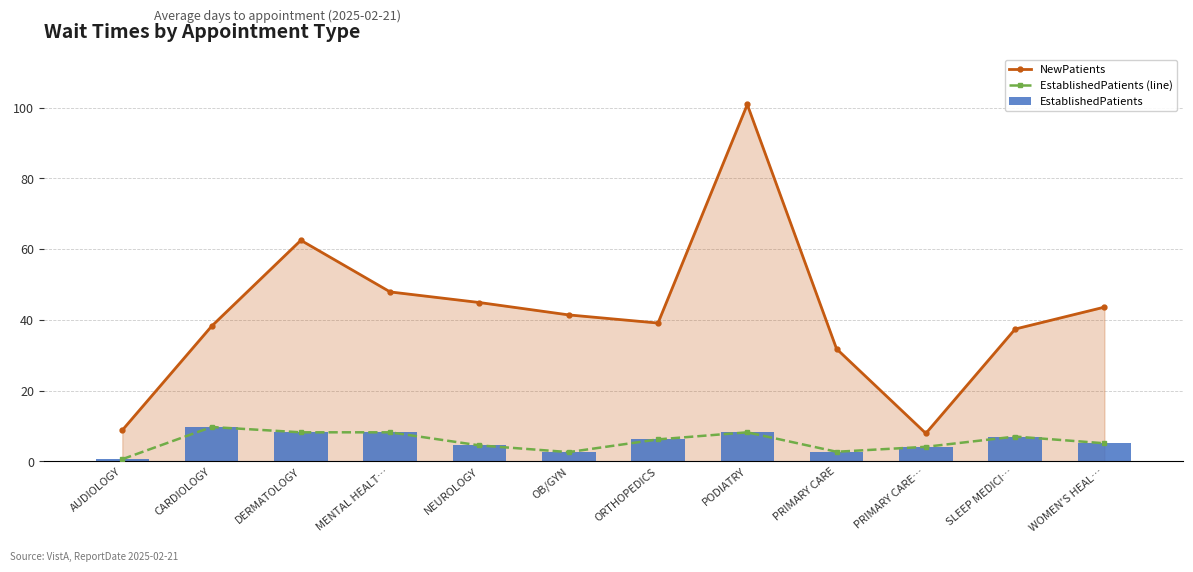

What are all the series names shown in the legend?

NewPatients, EstablishedPatients (line), EstablishedPatients